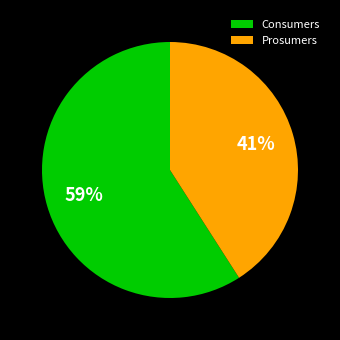

Approximately how many times larger is the value at Prosumers compared to Consumers?

0.7